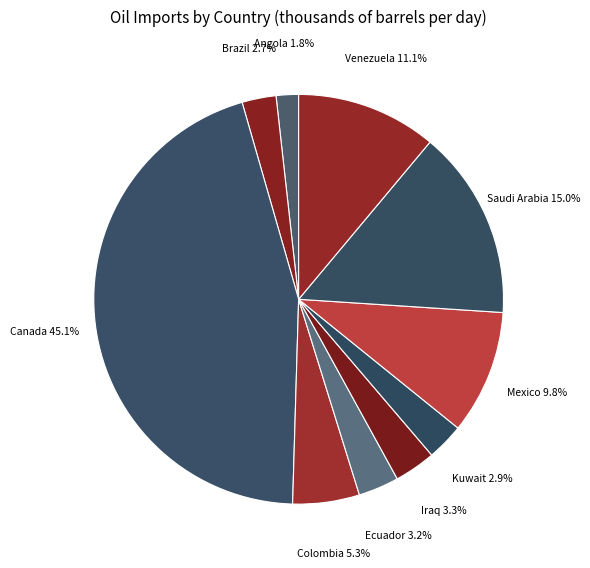

To the nearest percent, what is the difference between the largest and smallest slice percentages?

43%